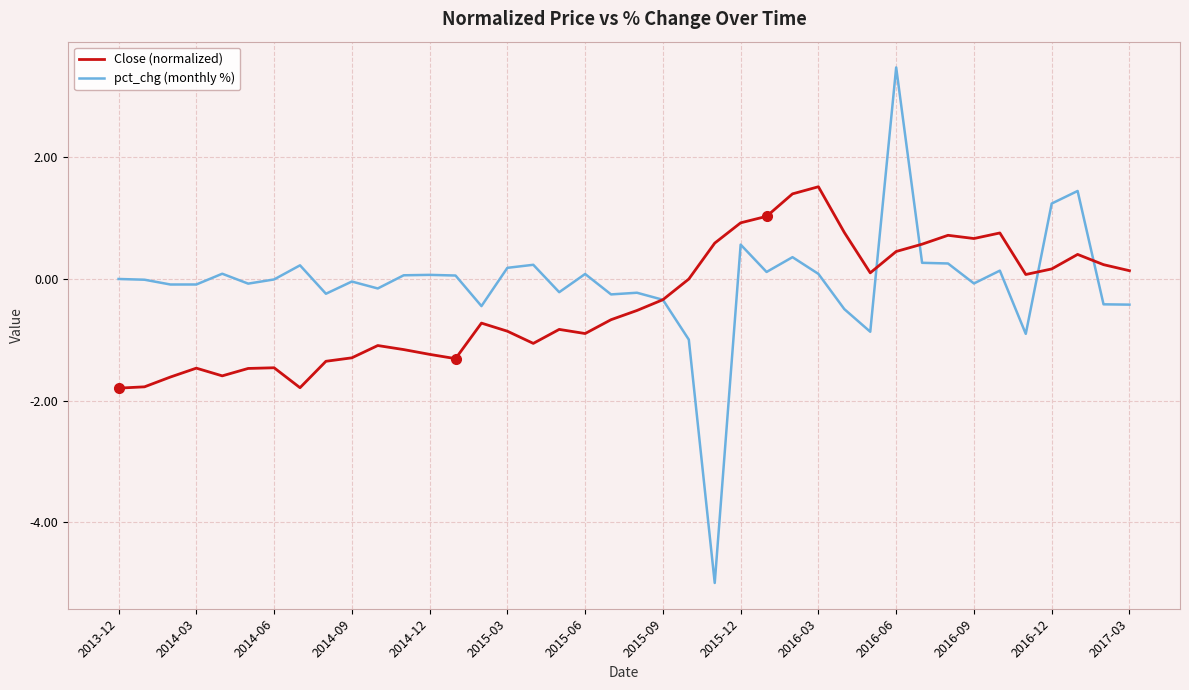

What is the smallest value displayed?

-5.0